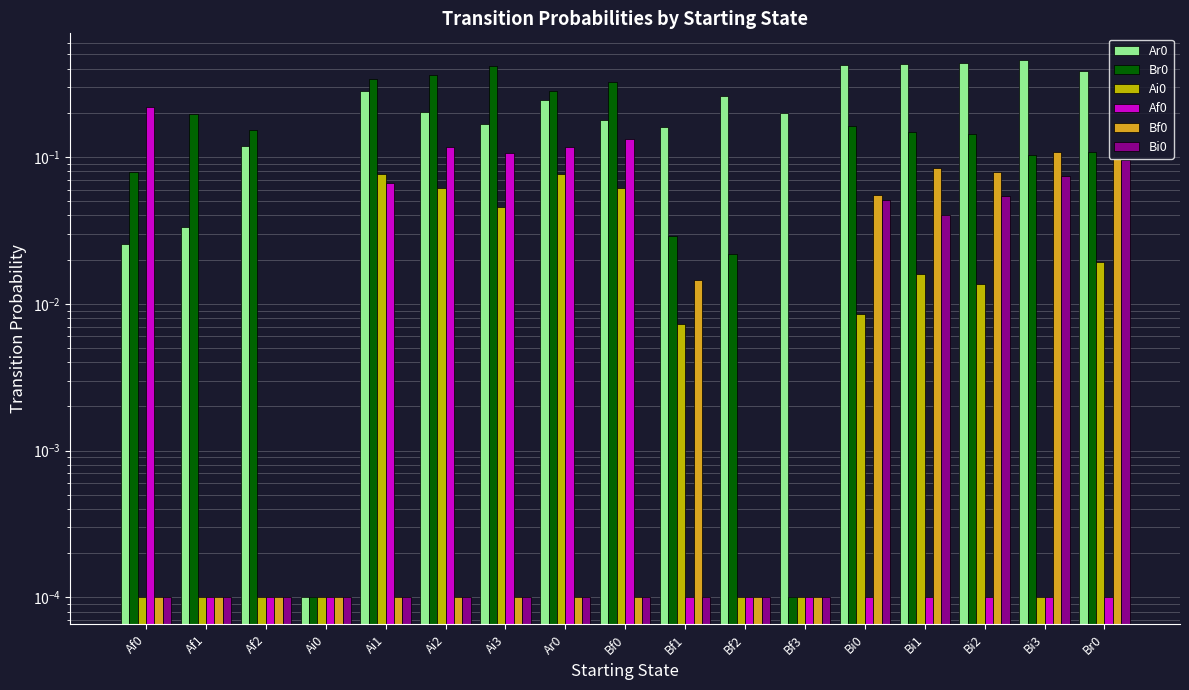

What is the label of the 17th bar from the left?

Br0